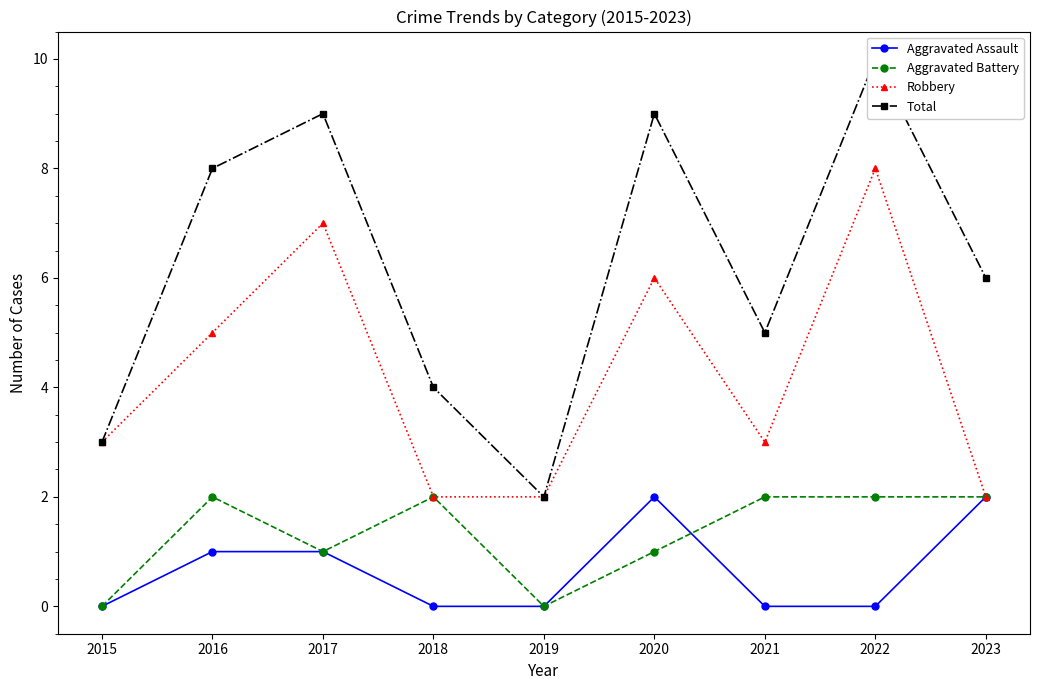

Which series changed the most between 2015 and 2020?

Total